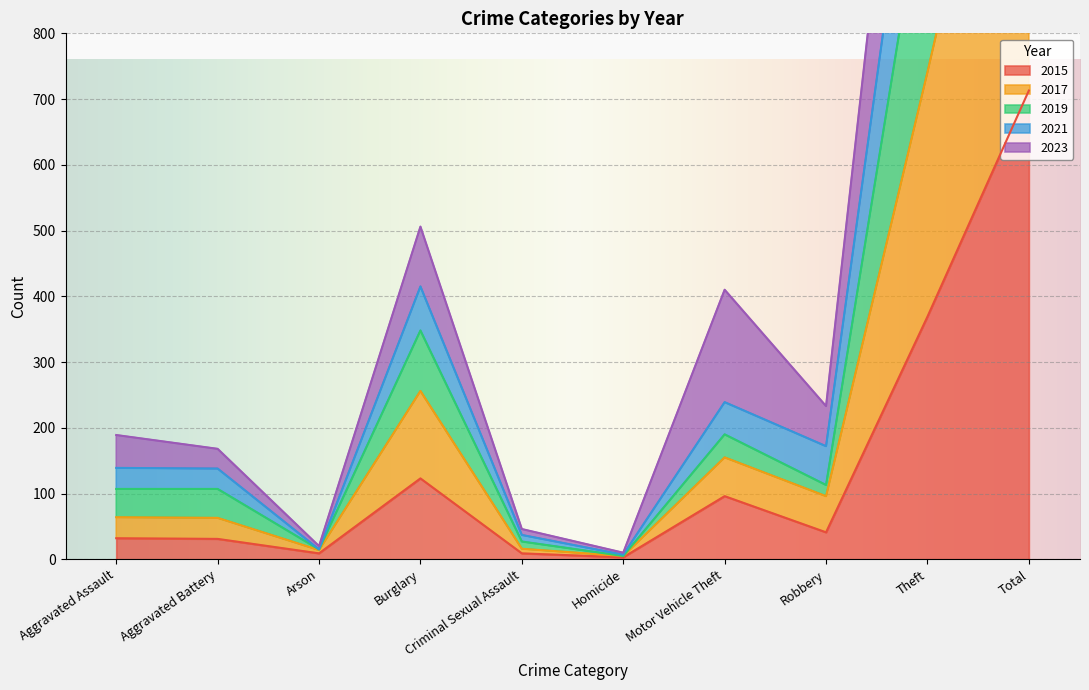

Which label corresponds to the smallest value in the chart?

Homicide